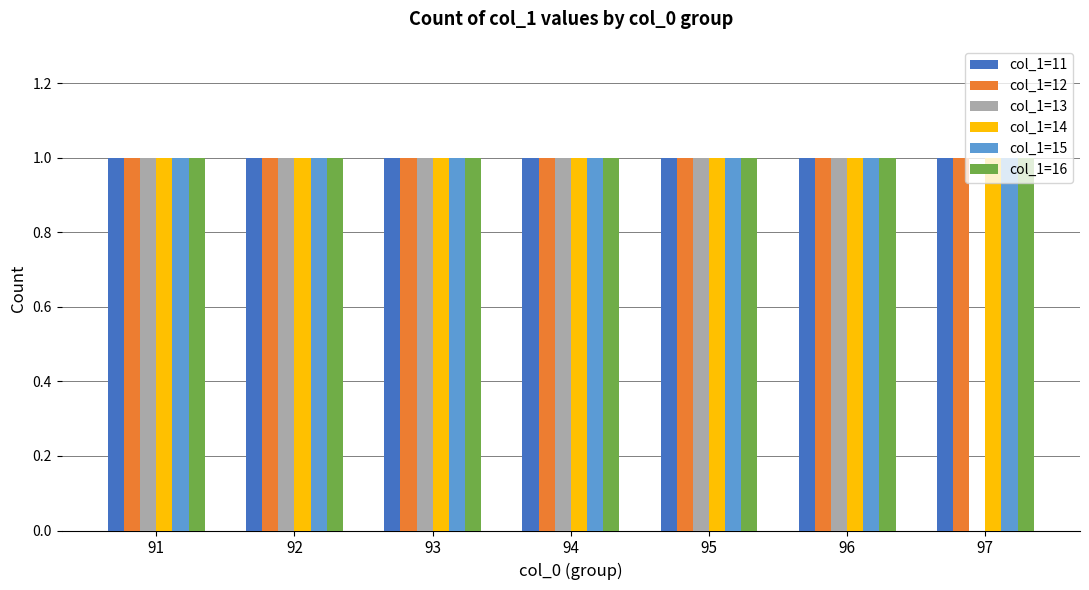

What is the total value across all series at 94?

6